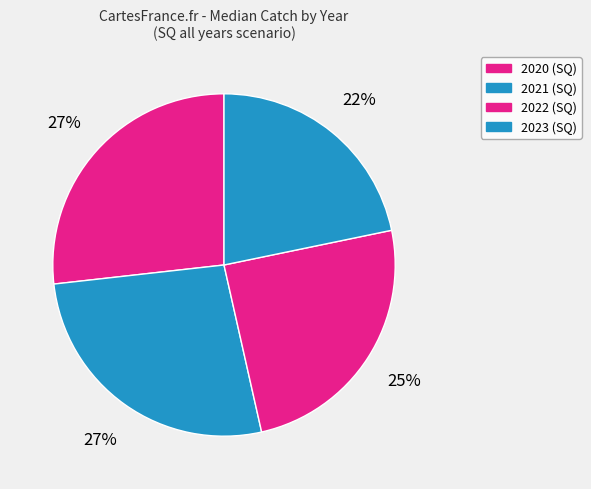

Is the sum of 2021 and 2023 greater than half?

No